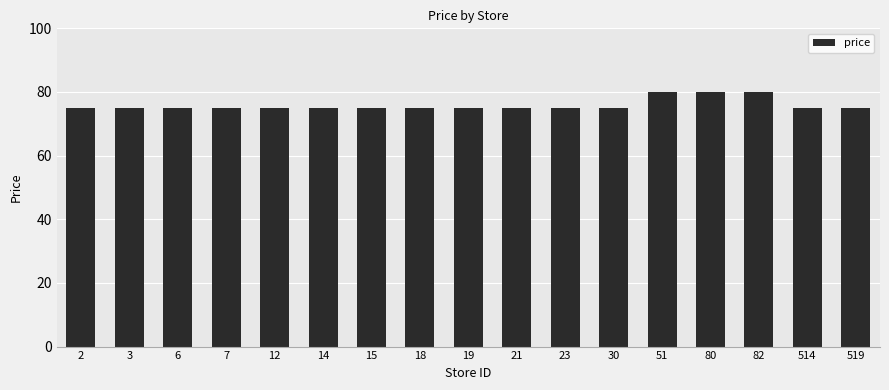

What is the value of the 17th bar from the left?

75